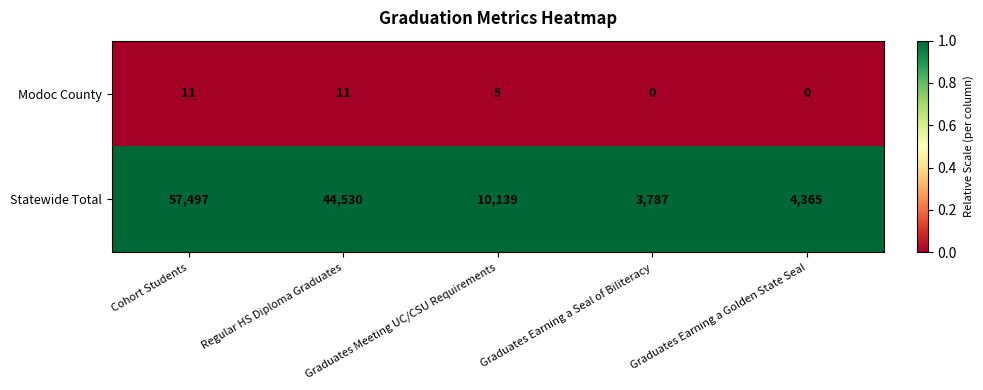

At which category is the sum across all series the highest?

Cohort Students